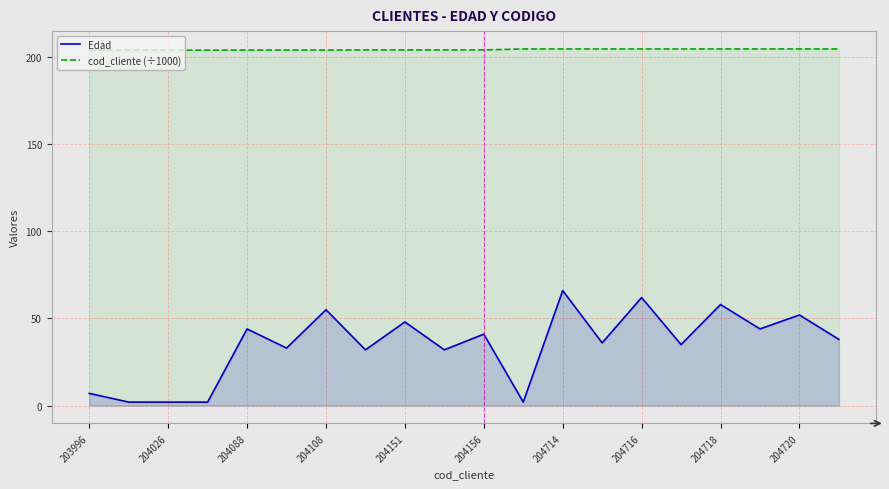

The value of cod_cliente (÷1000) at 204026 is 204.0. True or false?

True